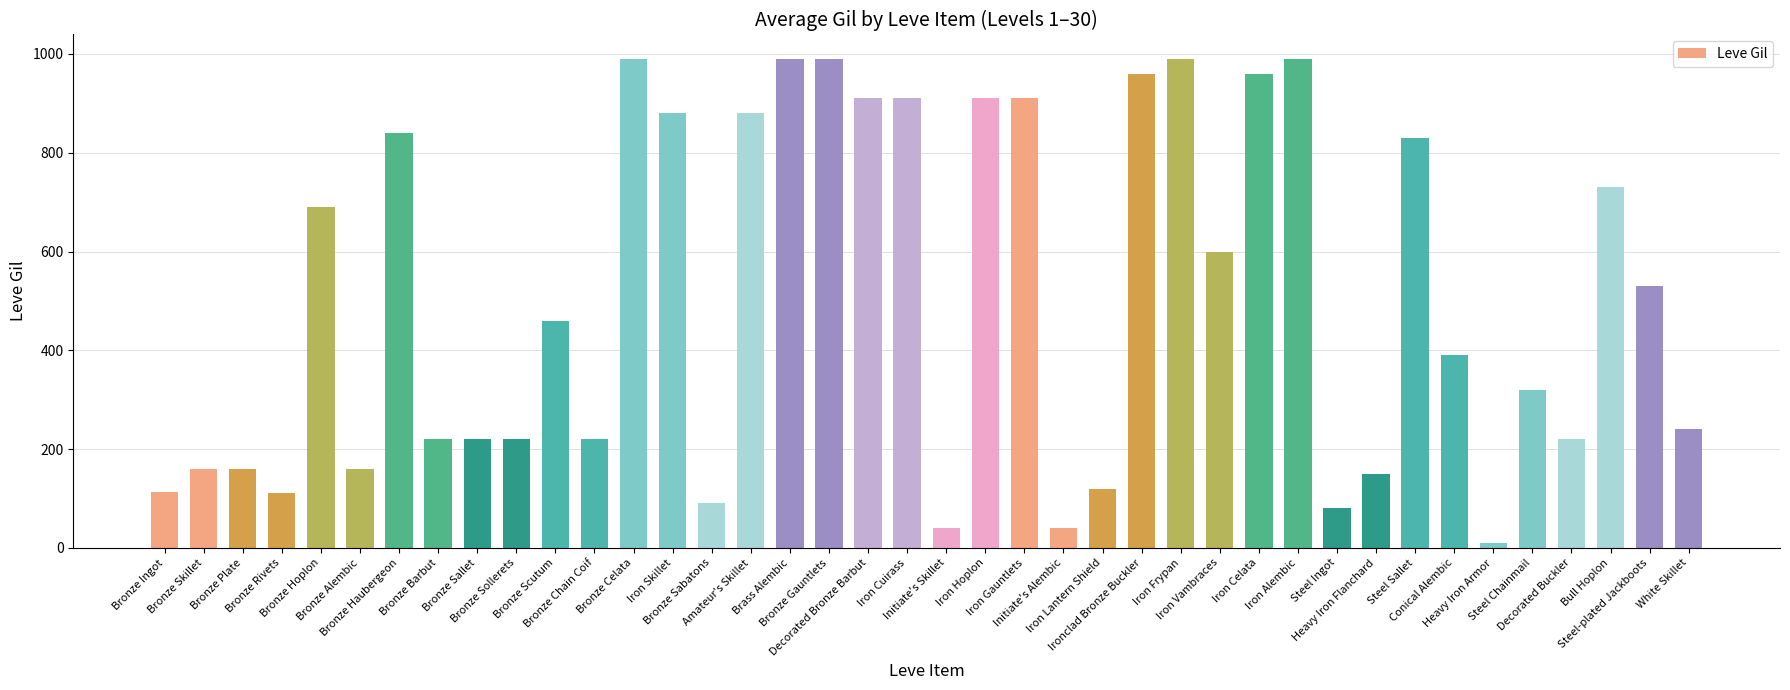

What is the sum of the values at Bronze Barbut and Bronze Scutum?

680